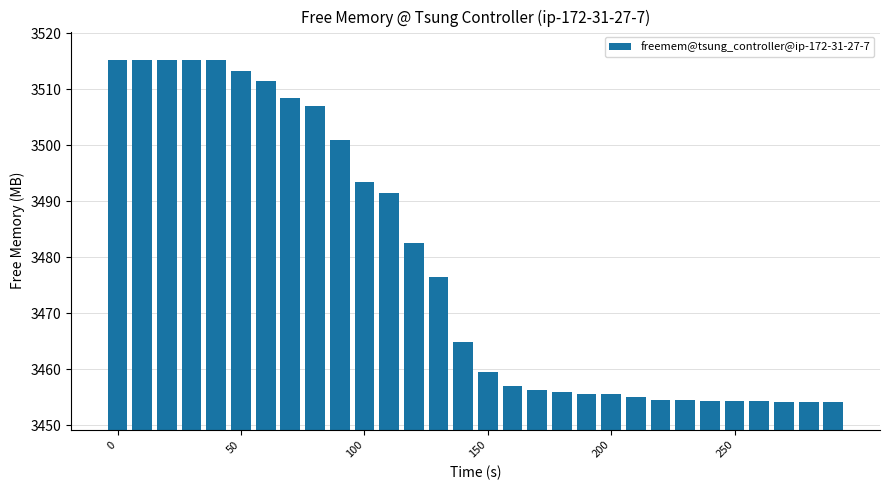

What is the smallest value displayed?

3454.1